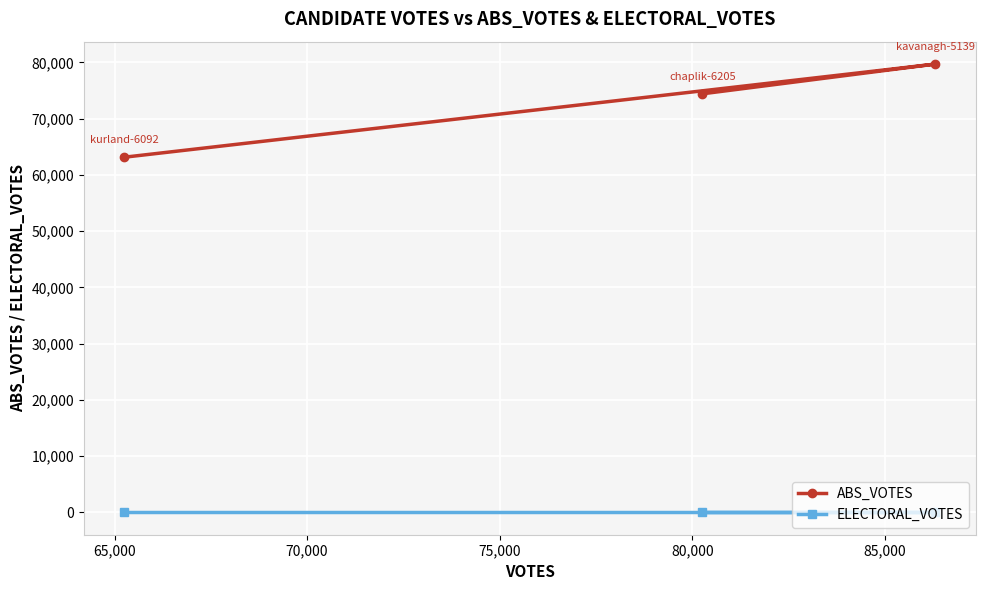

Which series has the largest range (max minus min)?

ABS_VOTES